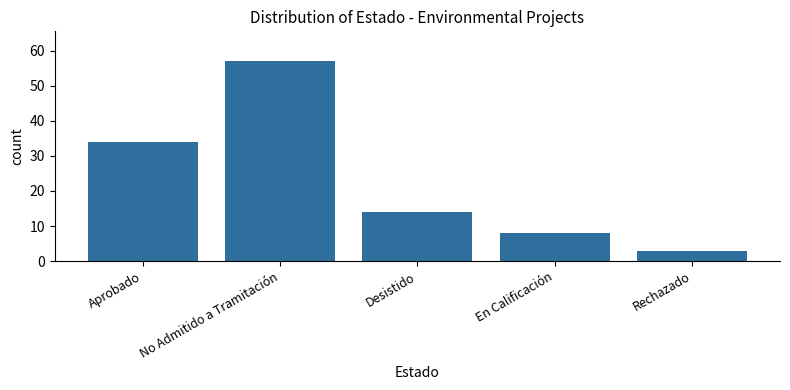

What is the sum of all values?

116